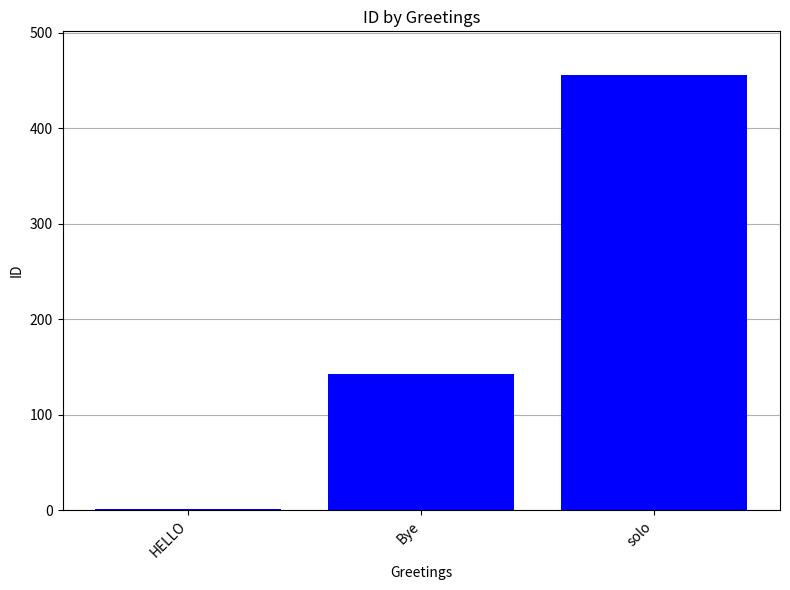

What is the maximum value shown in the chart?

456